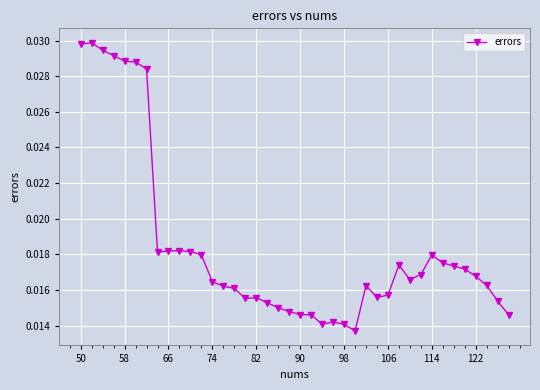

True or false: there are more than 0 points higher than both neighbors.

True